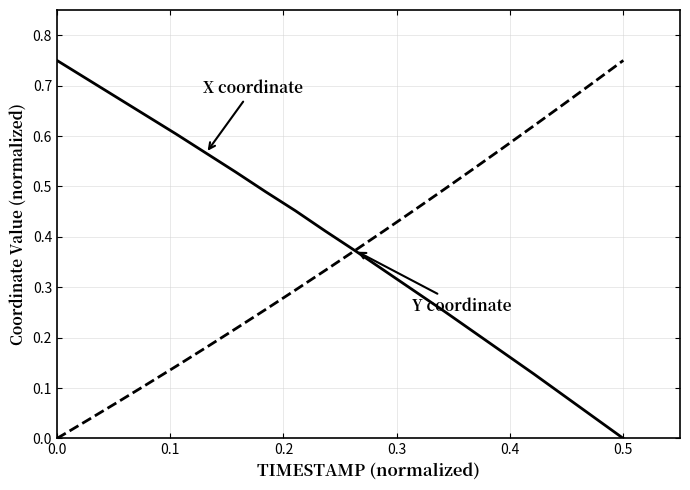

The Y coordinate series shows 0.4 at 6. True or false?

False